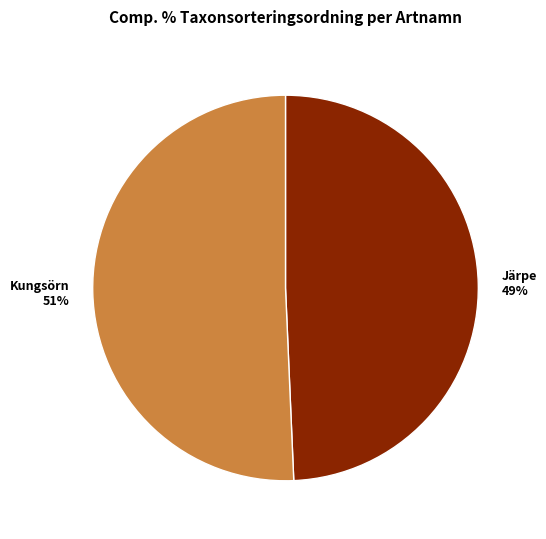

Does Kungsörn represent more than half of the total?

Yes